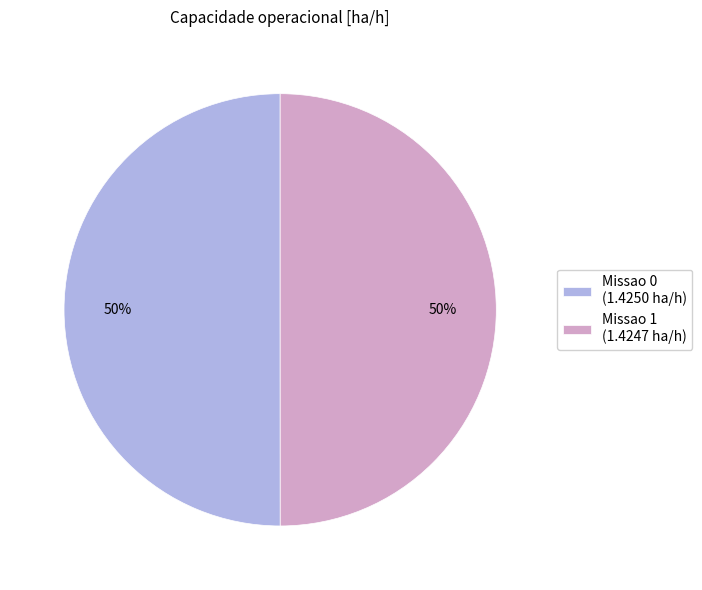

How many segments does this pie chart have?

2